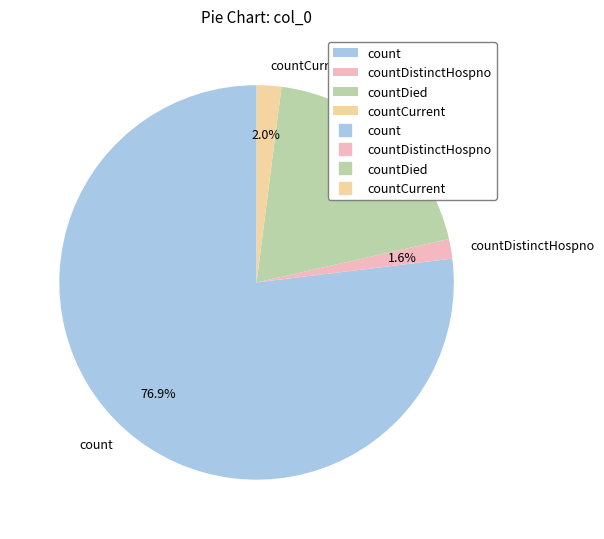

True or false: count accounts for 77% of the total.

True